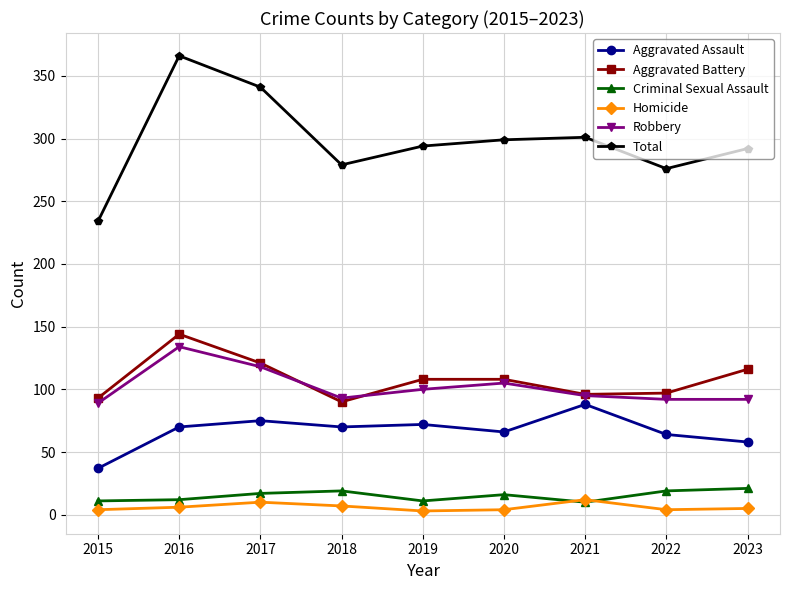

At how many categories does at least one series exceed 119?

9